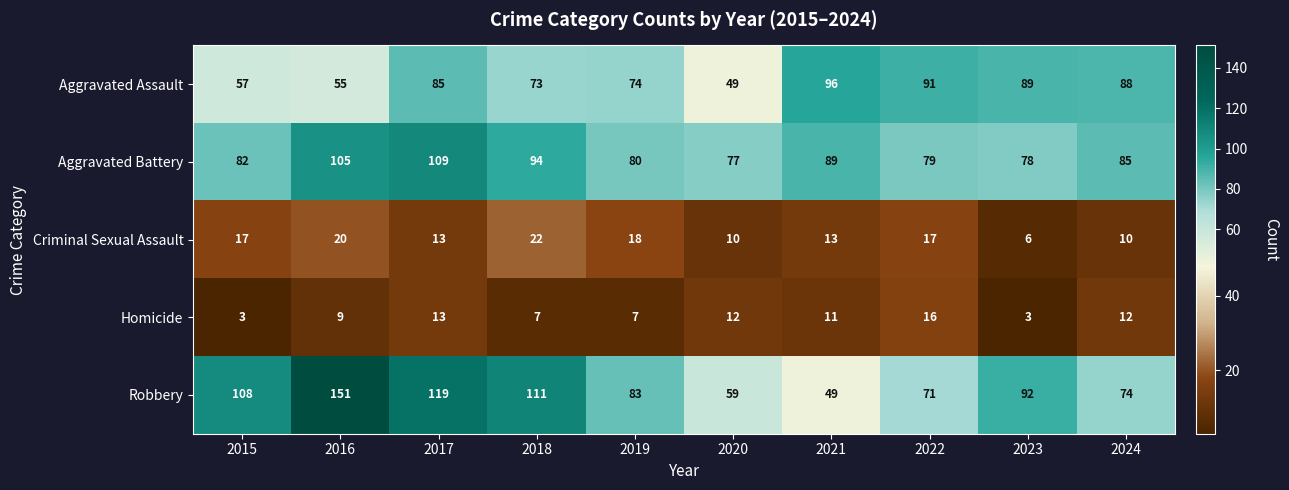

What is the maximum value for Aggravated Assault?

96